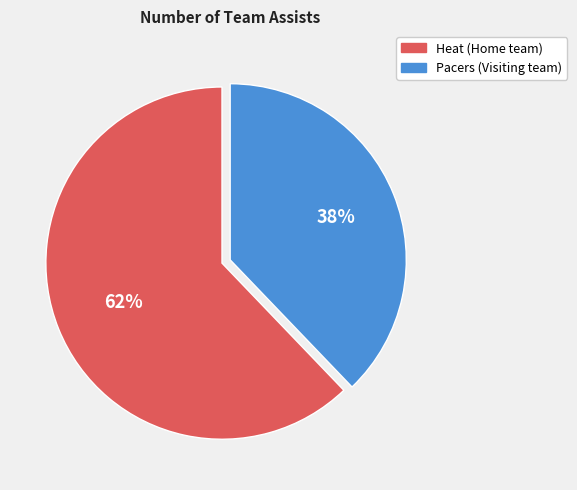

To the nearest percent, what is the average slice percentage?

50%